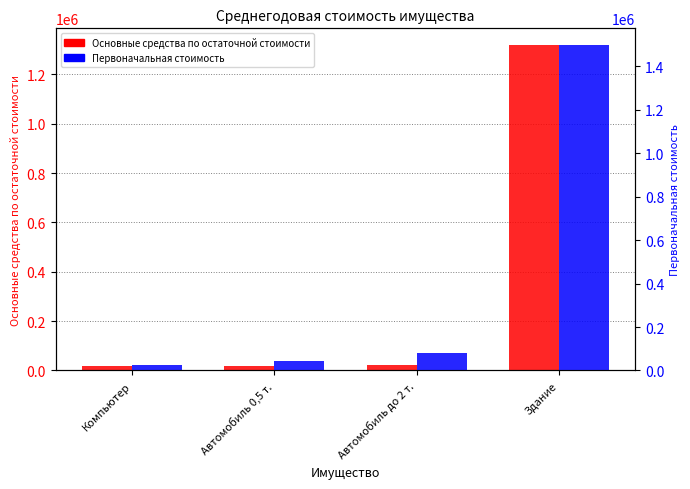

At how many categories does at least one series exceed 659760?

1